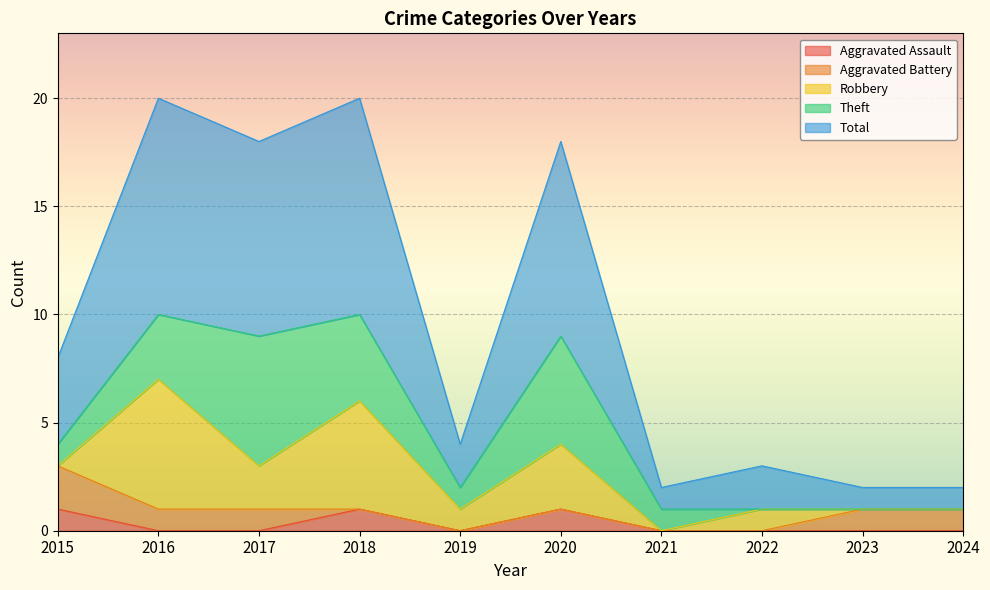

How many Total values are between 1 and 9?

8